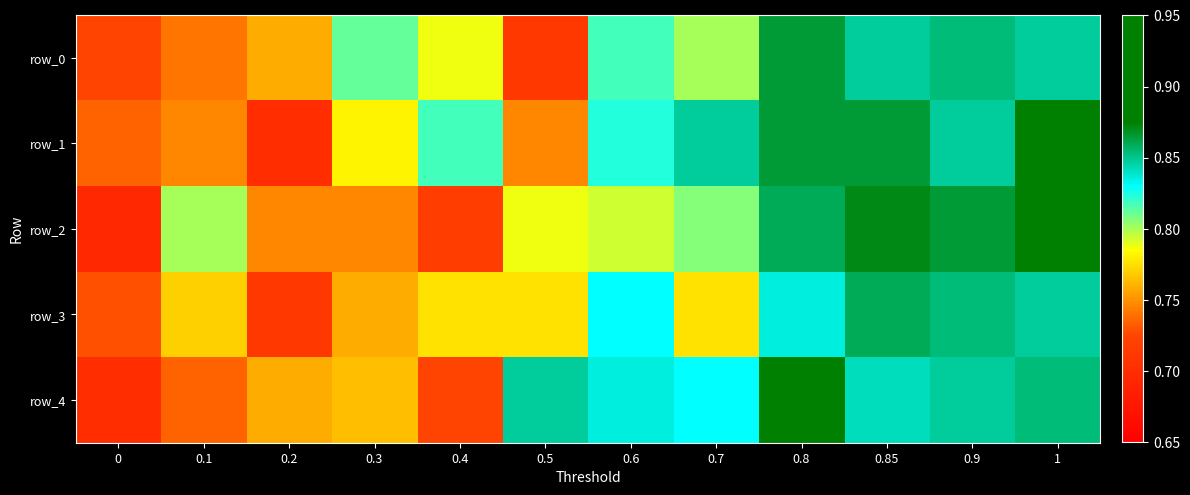

Reading left to right, what are all the values shown in this chart?

row_0: 0.7	0.7	0.8	0.8	0.8	0.7	0.8	0.8	0.9	0.8	0.9	0.8
row_1: 0.7	0.7	0.7	0.8	0.8	0.7	0.8	0.8	0.9	0.9	0.8	0.9
row_2: 0.7	0.8	0.7	0.7	0.7	0.8	0.8	0.8	0.9	0.9	0.9	0.9
row_3: 0.7	0.8	0.7	0.8	0.8	0.8	0.8	0.8	0.8	0.9	0.9	0.8
row_4: 0.7	0.7	0.8	0.8	0.7	0.8	0.8	0.8	0.9	0.8	0.8	0.9